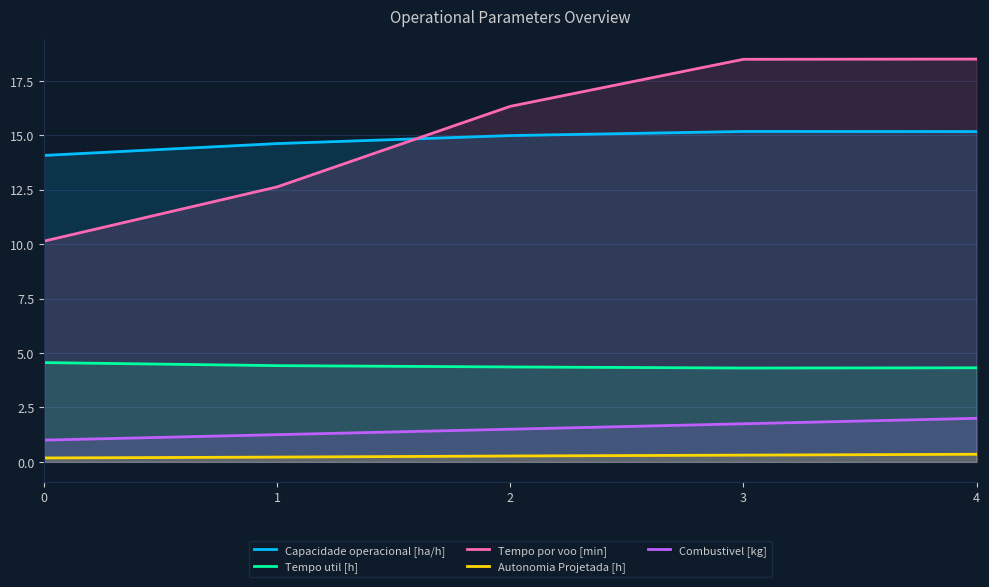

Which series has the largest total across all categories?

Tempo por voo [min]